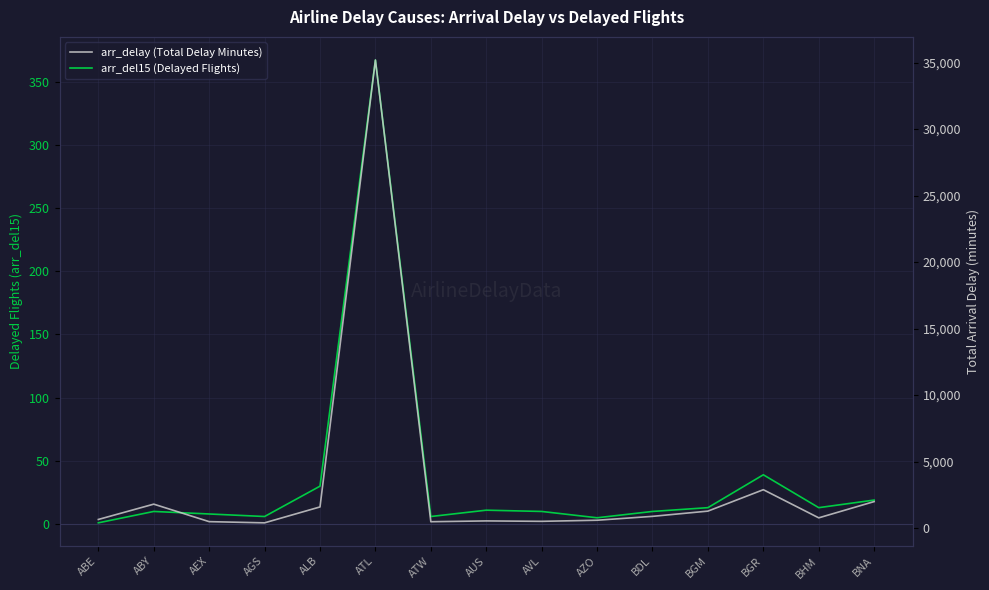

Reading left to right, extract all data points from this chart.

arr_del15 (Delayed Flights): ABE=1	ABY=10	AEX=8	AGS=6	ALB=30	ATL=367	ATW=6	AUS=11	AVL=10	AZO=5	BDL=10	BGM=13	BGR=39	BHM=13	BNA=19
arr_delay (Total Delay Minutes): ABE=648	ABY=1800	AEX=484	AGS=395	ALB=1591	ATL=35193	ATW=478	AUS=539	AVL=508	AZO=590	BDL=882	BGM=1276	BGR=2886	BHM=770	BNA=1993